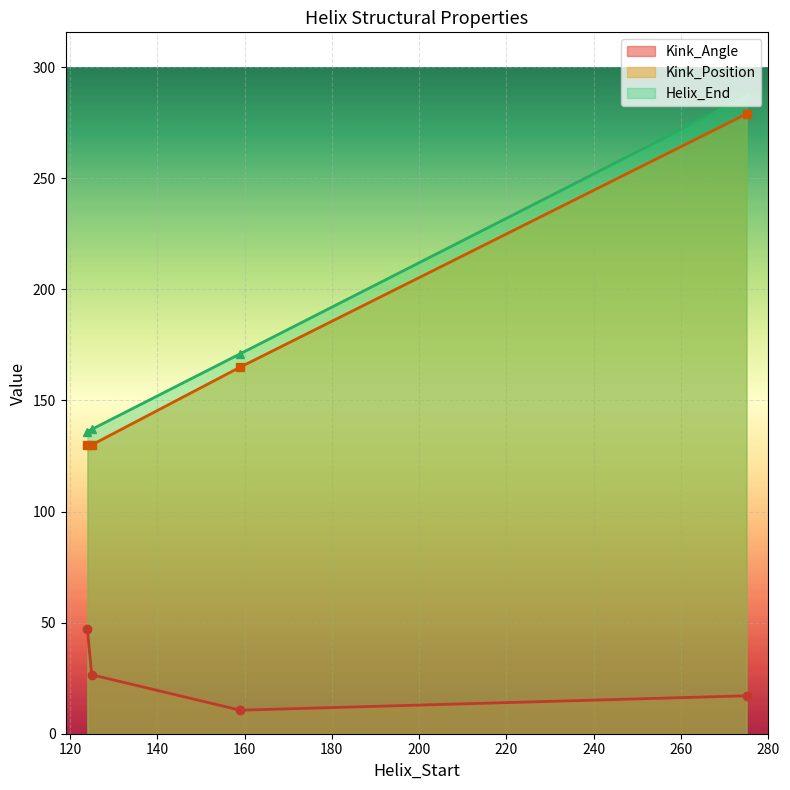

True or false: Helix_End and Kink_Angle intersect in this chart.

False